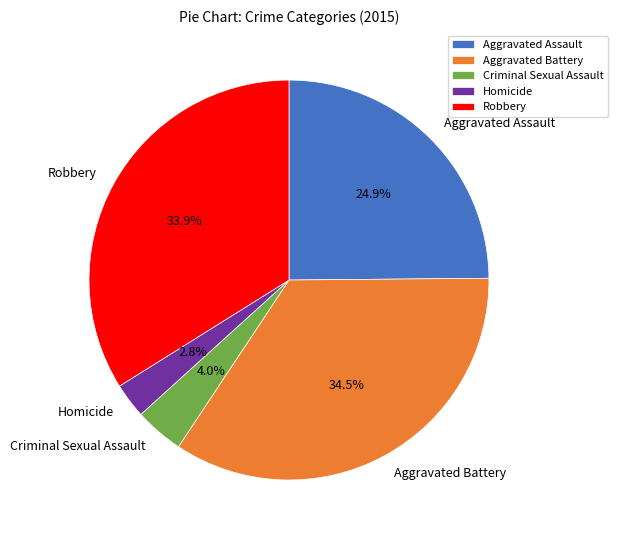

To the nearest percent, what percentage of the pie is Aggravated Assault?

25%